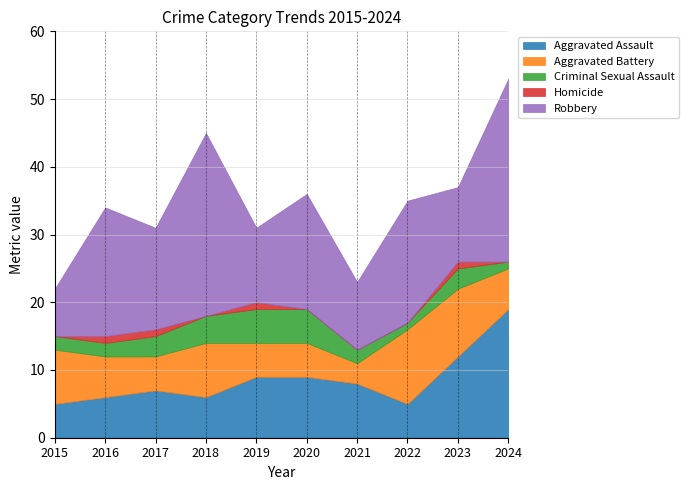

The Homicide series shows 1 at 2015. True or false?

False